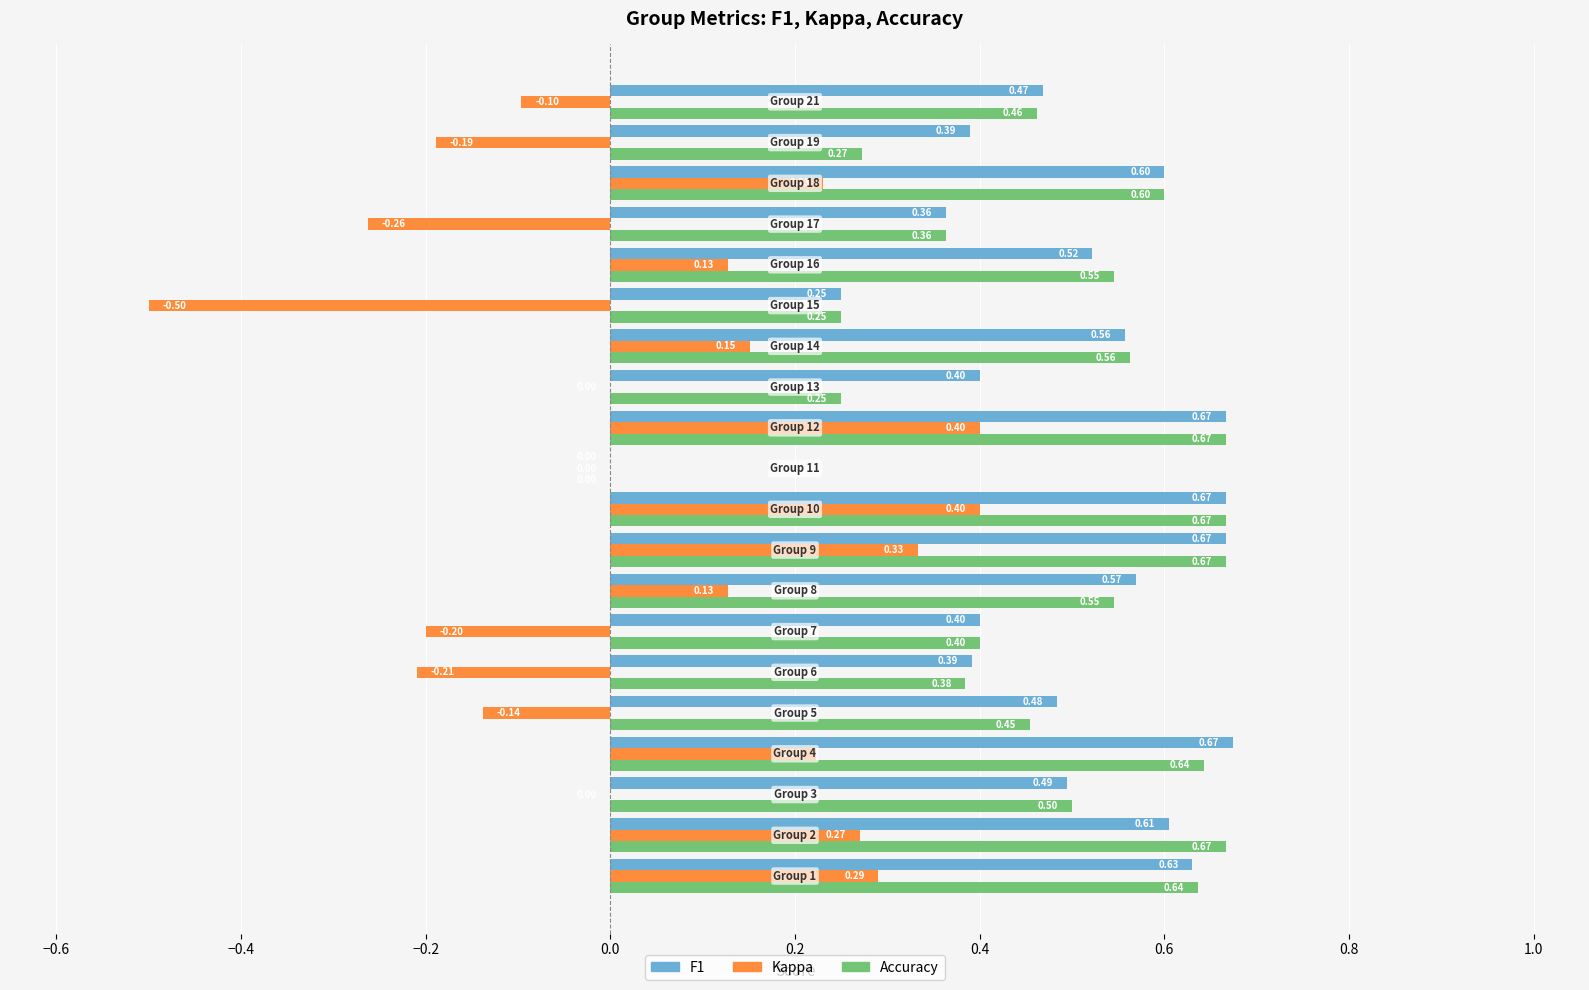

Count the number of data series in this chart.

3